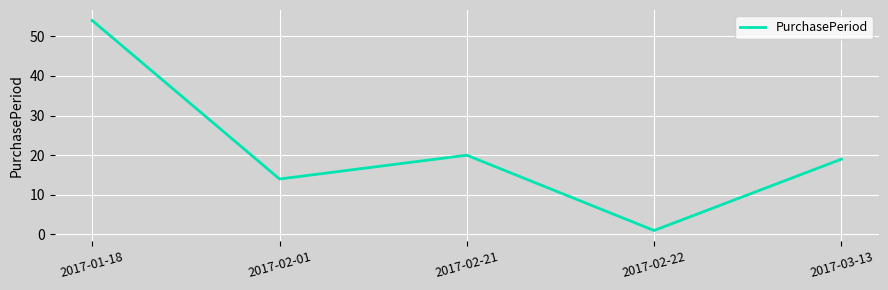

Reading right to left, list all the values displayed in this chart.

19	1	20	14	54